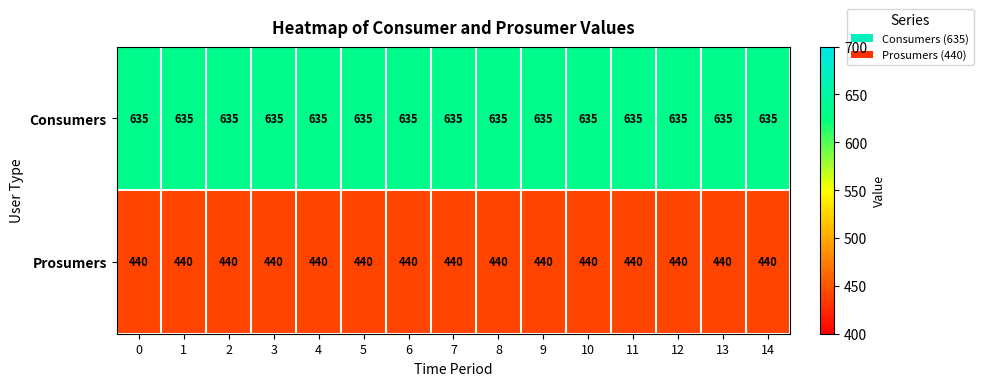

At 2, list the series in order from smallest to largest.

Prosumers, Consumers